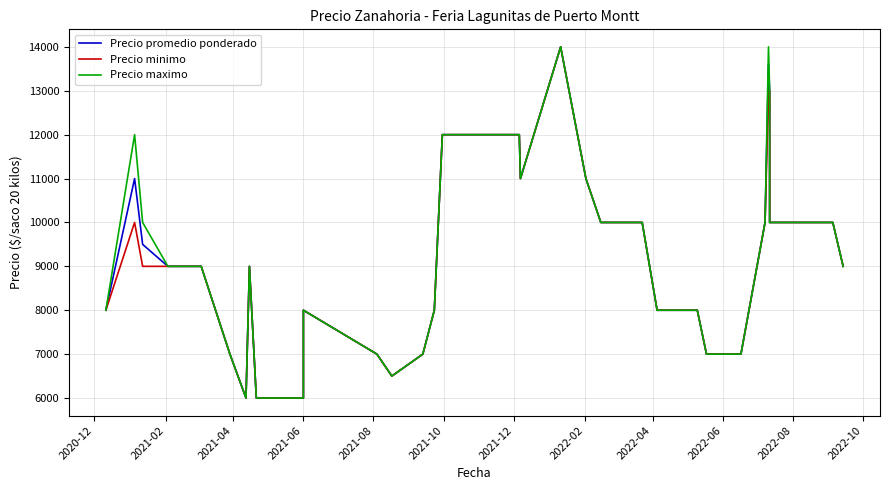

True or false: Precio minimo and Precio maximo cross at least once.

False